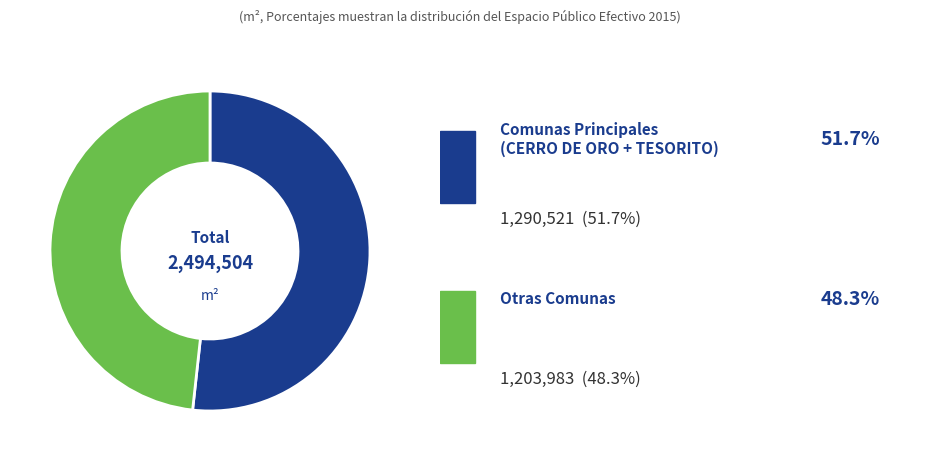

Is there any slice that represents more than half of the pie?

Yes